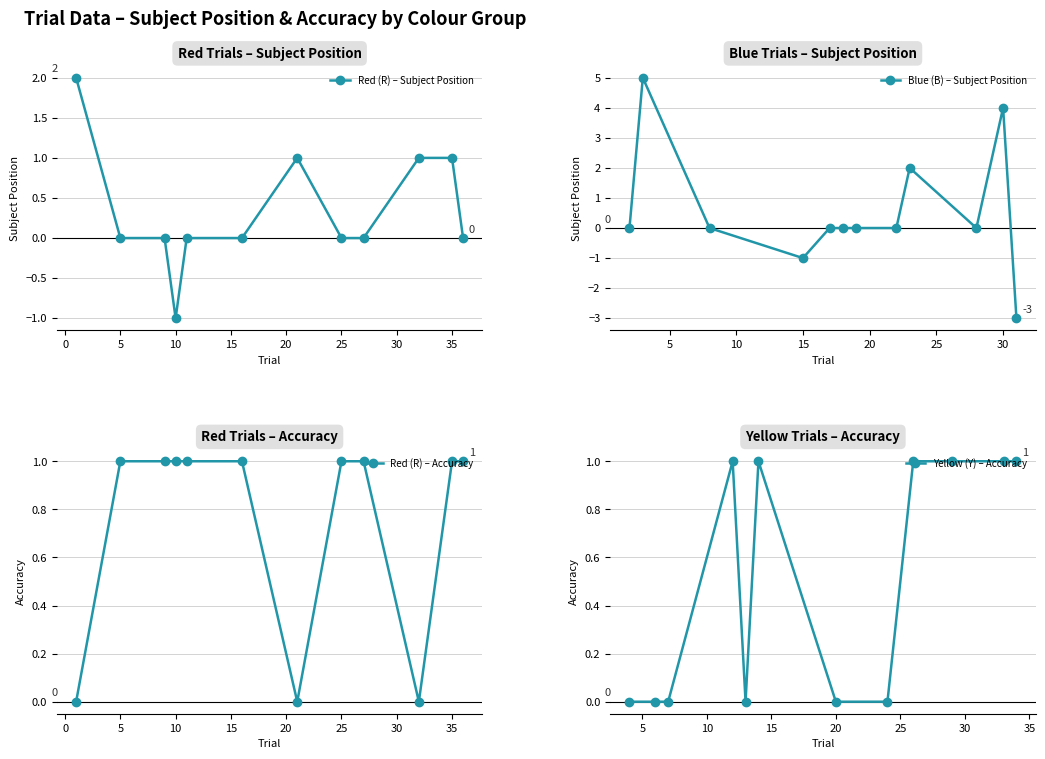

Which category has the lowest value in the Red (R) – Subject Position series?

10